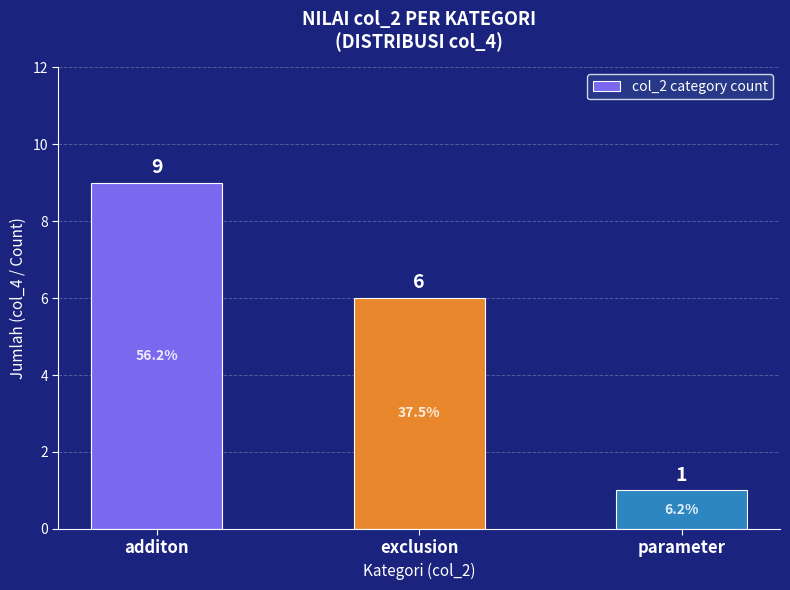

Where does the data first go above 6?

additon